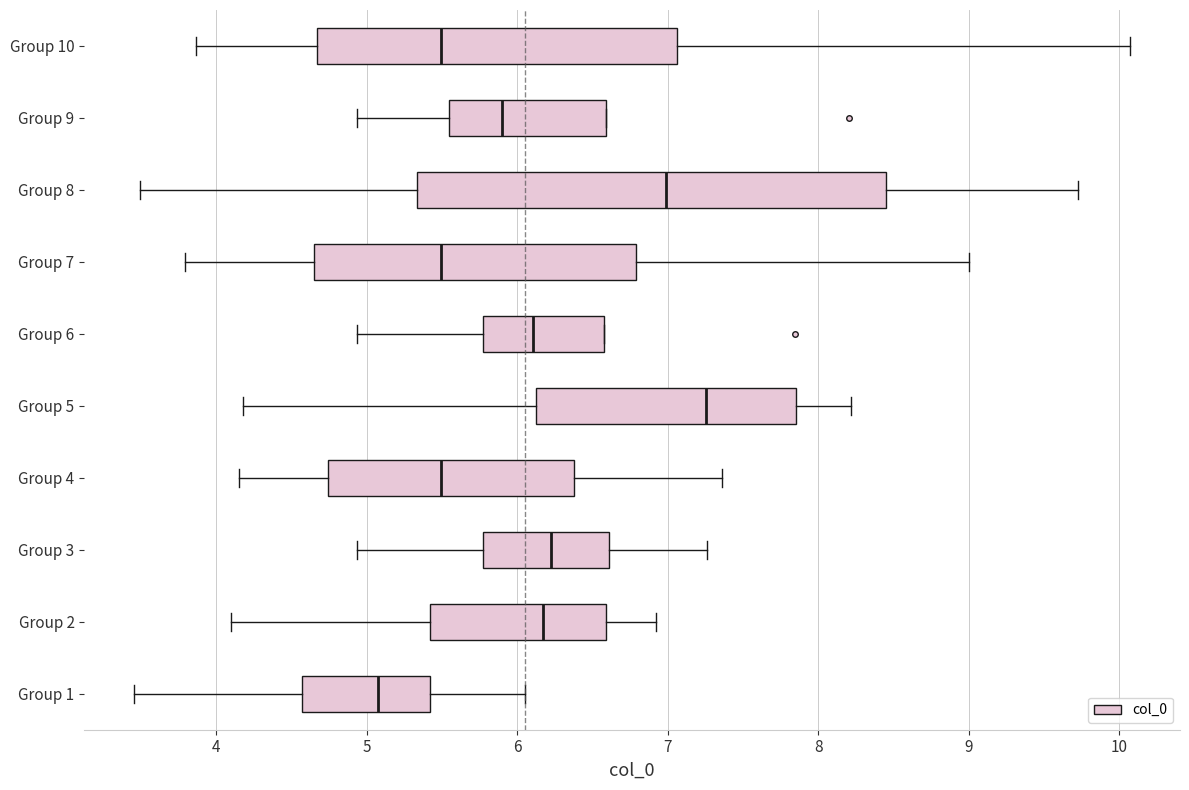

Reading bottom to top, transcribe this box plot: for each box, give where its median line is, the range the box spans, and where its two whiskers end, as read against the x-axis. The values are not printed on the chart, so give them approximately, as read against the axis.

Group 1: median 5.1, box 4.6 to 5.4, whiskers 3.5 to 6.1
Group 2: median 6.2, box 5.4 to 6.6, whiskers 4.1 to 6.9
Group 3: median 6.2, box 5.8 to 6.6, whiskers 4.9 to 7.3
Group 4: median 5.5, box 4.7 to 6.4, whiskers 4.2 to 7.4
Group 5: median 7.3, box 6.1 to 7.8, whiskers 4.2 to 8.2
Group 6: median 6.1, box 5.8 to 6.6, whiskers 4.9 to 6.6
Group 7: median 5.5, box 4.7 to 6.8, whiskers 3.8 to 9.0
Group 8: median 7.0, box 5.3 to 8.5, whiskers 3.5 to 9.7
Group 9: median 5.9, box 5.5 to 6.6, whiskers 4.9 to 6.6
Group 10: median 5.5, box 4.7 to 7.1, whiskers 3.9 to 10.1